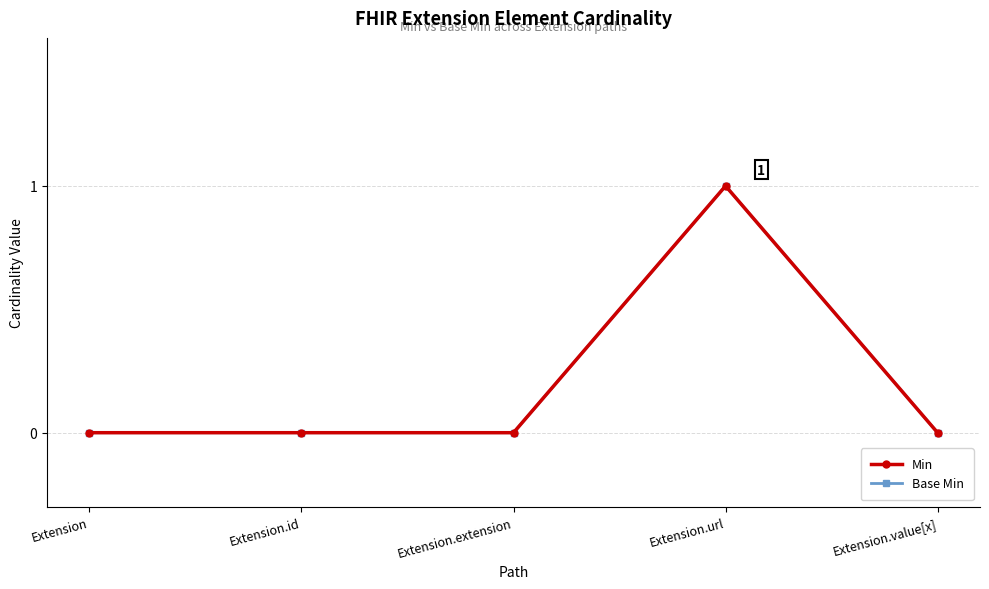

Reading left to right, extract all data points from this chart.

Min: Extension=0	Extension.id=0	Extension.extension=0	Extension.url=1	Extension.value[x]=0
Base Min: Extension=0	Extension.id=0	Extension.extension=0	Extension.url=1	Extension.value[x]=0